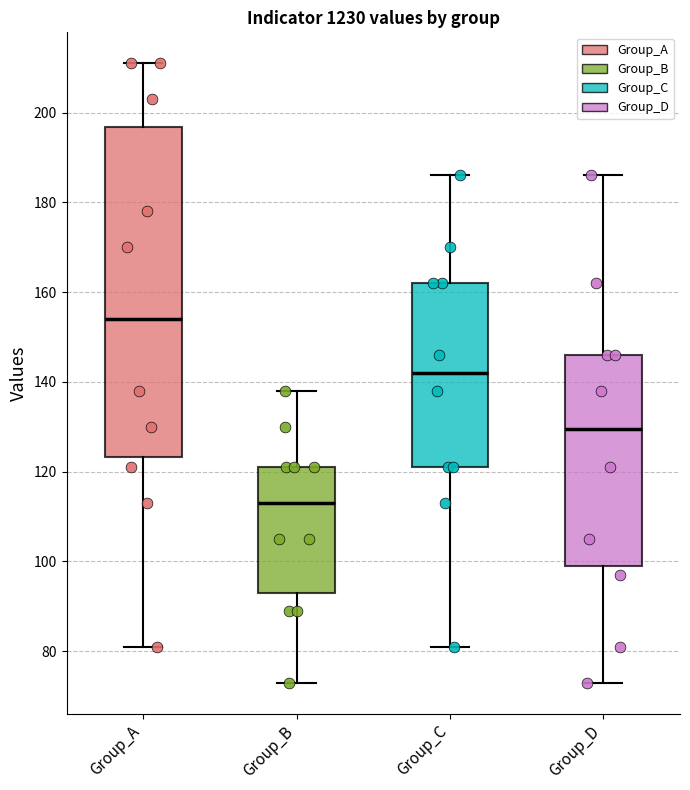

Which box has the highest median line?

Group_A